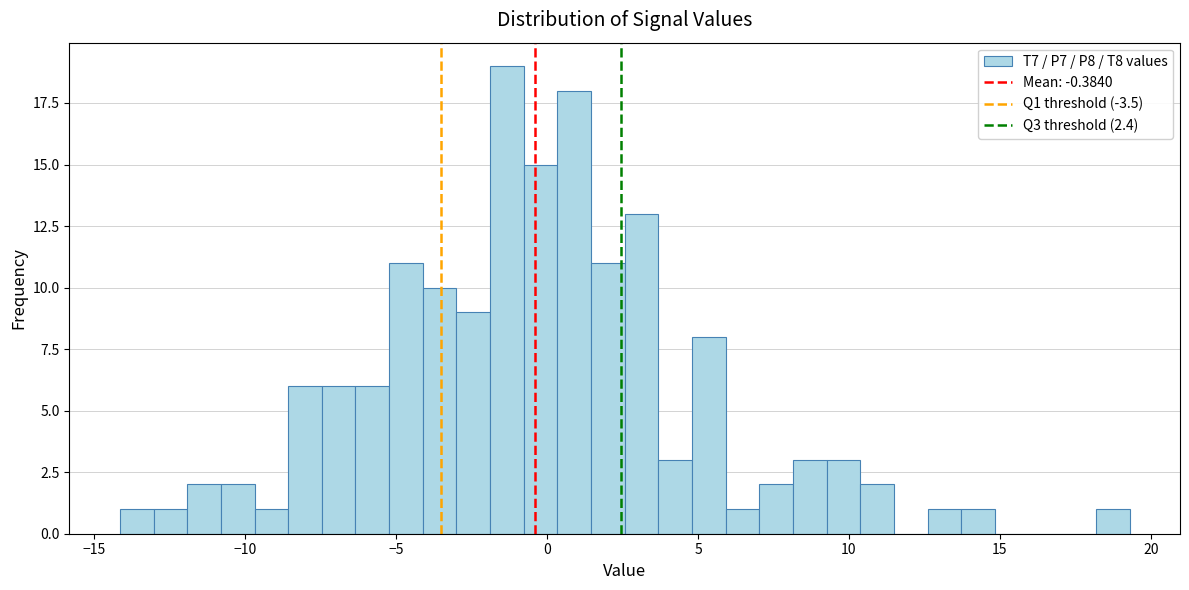

Read against the x-axis, roughly where is the centre of the tallest bar?

-1.5